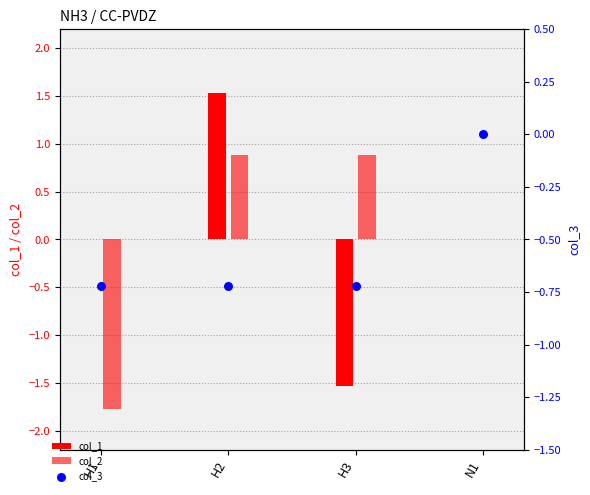

Which series reaches the minimum Y coordinate?

col_2